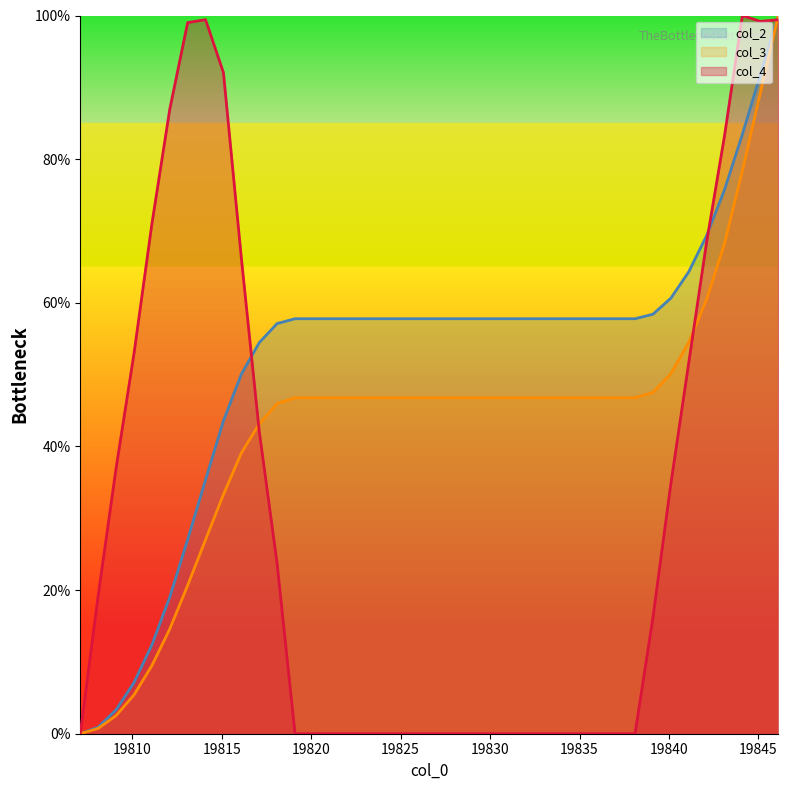

What is the difference between the highest and lowest values at 19831.1?

57.8